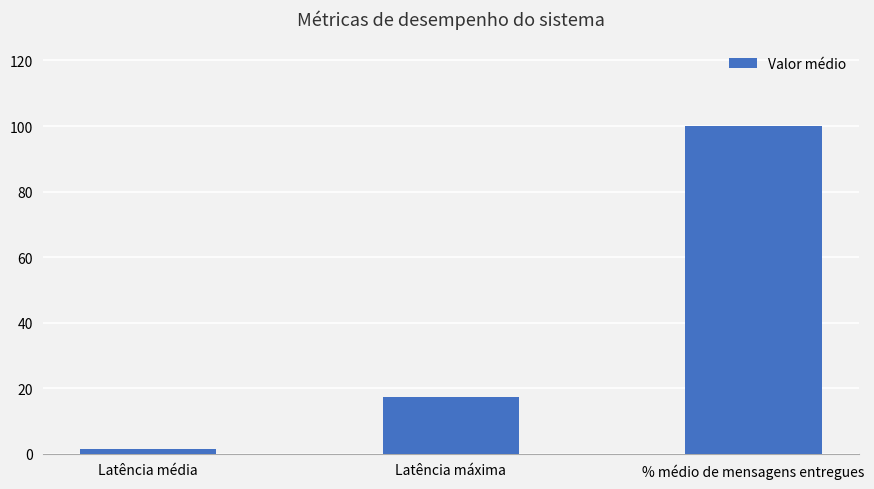

What is the ratio of the value at % médio de mensagens entregues to the value at Latência máxima?

5.8